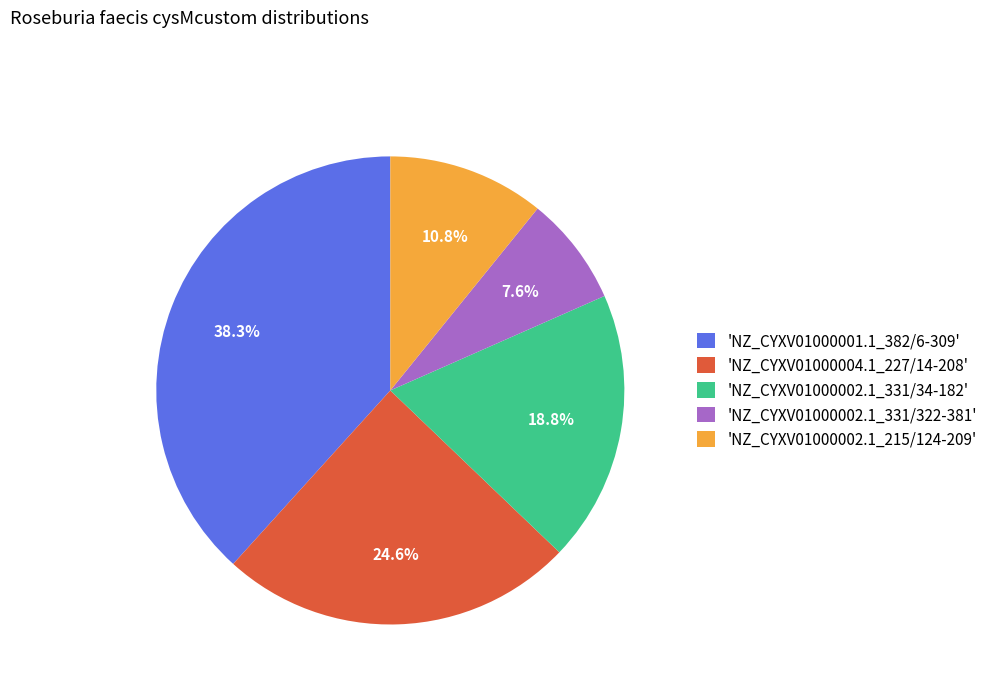

To the nearest percent, what is the average slice percentage?

20%